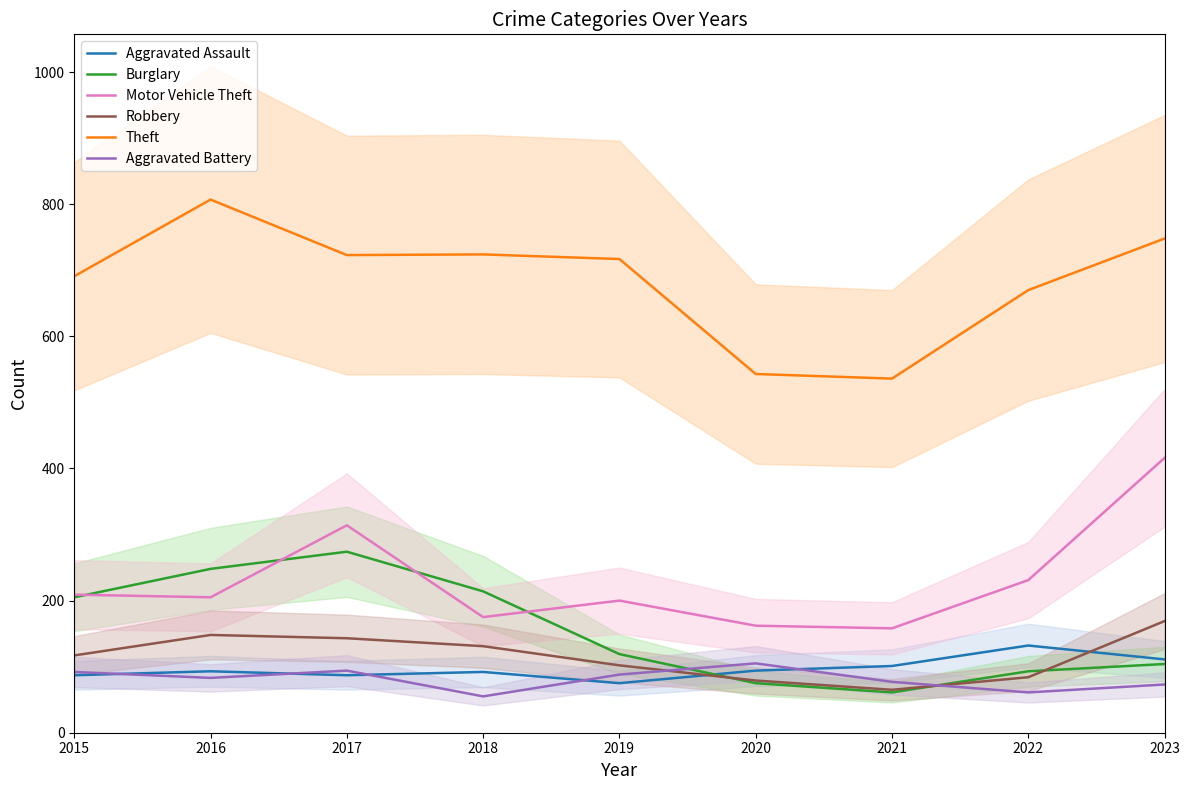

How many interior local peaks does the Aggravated Assault series have?

3